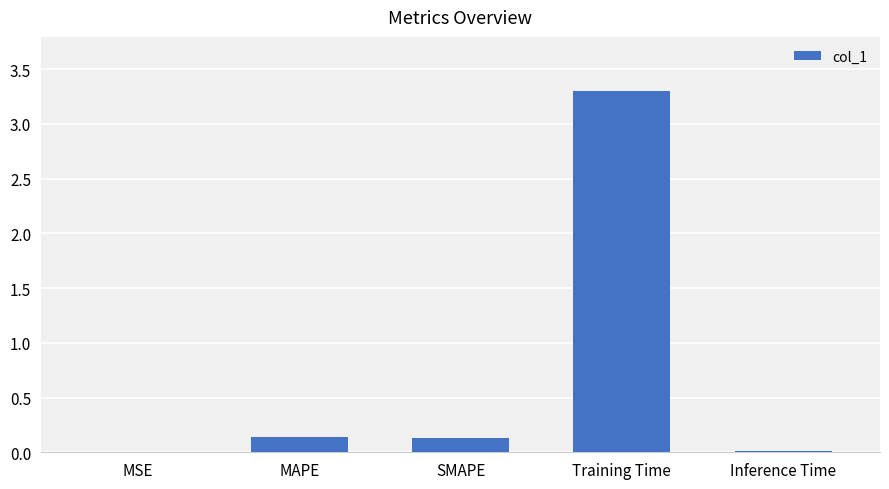

At which category does the chart reach its peak across all series?

Training Time